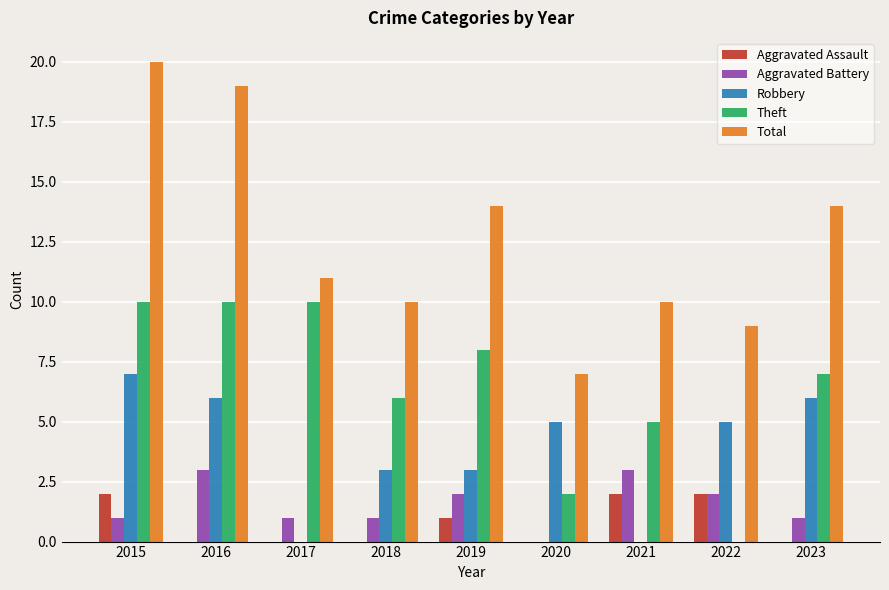

Which label corresponds to the largest value in the chart?

2015